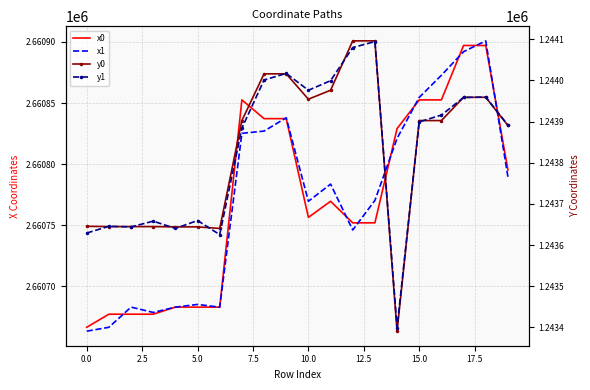

Rank the series by their maximum value, from highest to lowest.

x1, x0, y0, y1